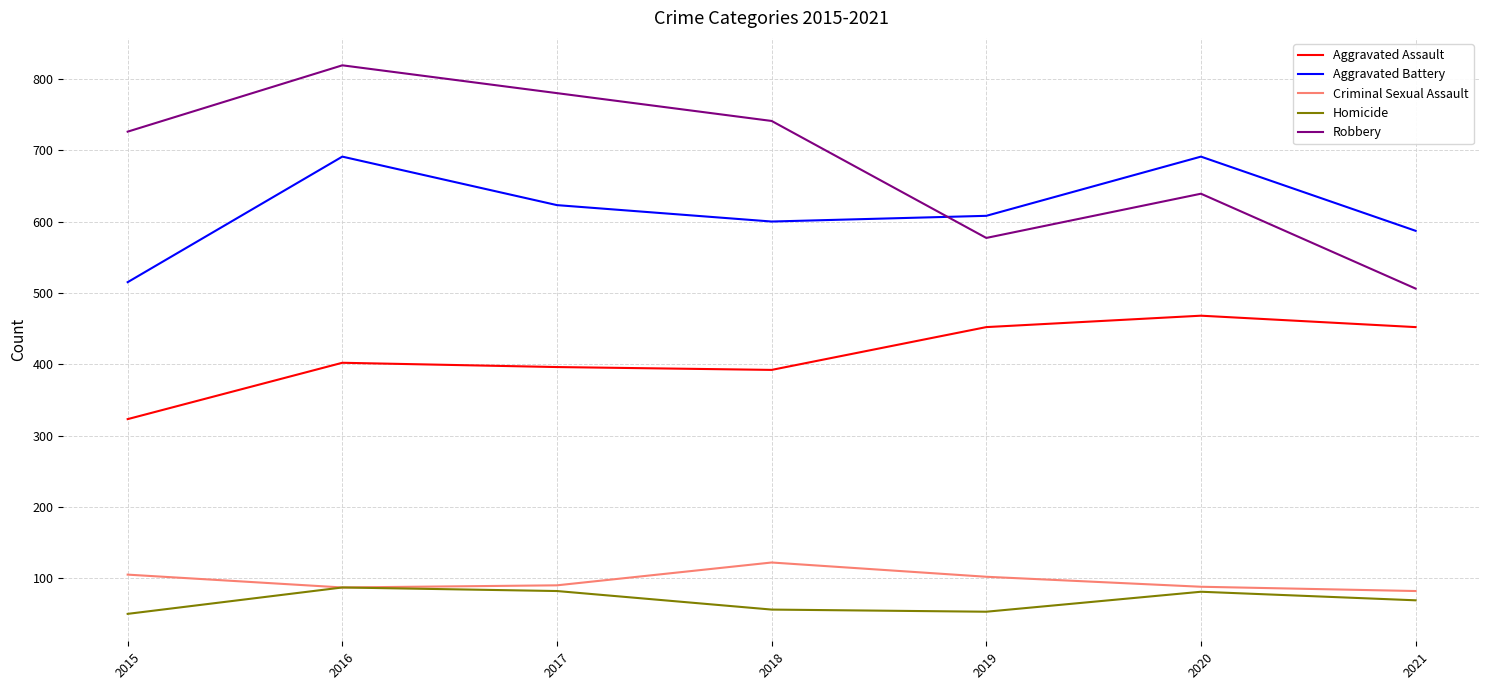

True or false: Criminal Sexual Assault and Robbery cross at least once.

False